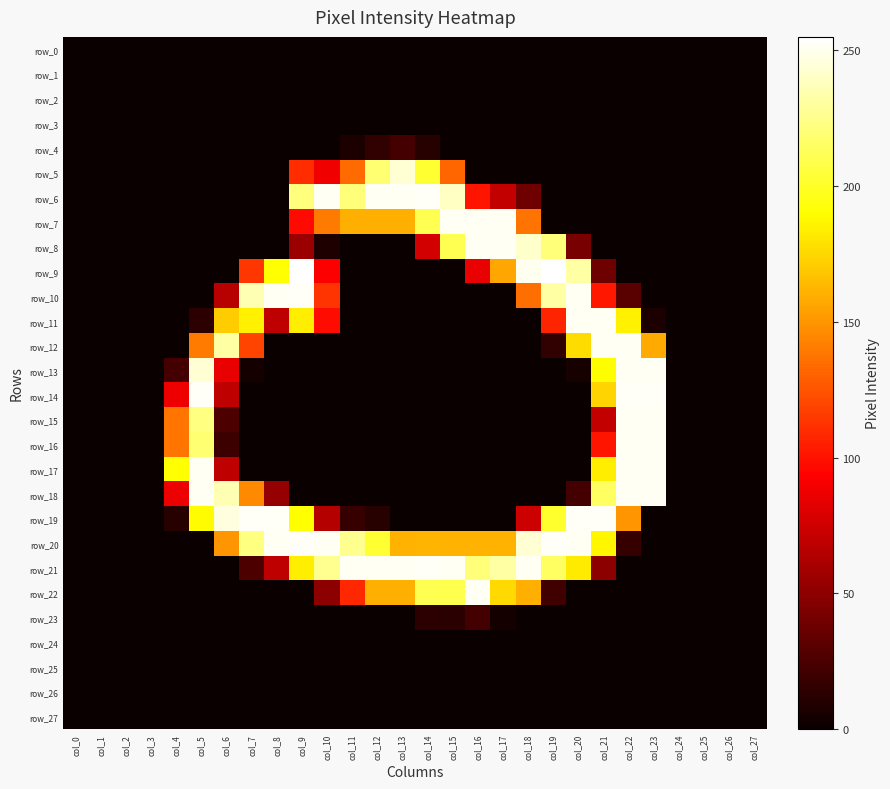

Reading right to left, extract all data points from this chart.

row_0: 0	0	0	0	0	0	0	0	0	0	0	0	0	0	0	0	0	0	0	0	0	0	0	0	0	0	0	0
row_1: 0	0	0	0	0	0	0	0	0	0	0	0	0	0	0	0	0	0	0	0	0	0	0	0	0	0	0	0
row_2: 0	0	0	0	0	0	0	0	0	0	0	0	0	0	0	0	0	0	0	0	0	0	0	0	0	0	0	0
row_3: 0	0	0	0	0	0	0	0	0	0	0	0	0	0	0	0	0	0	0	0	0	0	0	0	0	0	0	0
row_4: 0	0	0	0	0	0	0	0	0	0	0	0	0	11	22	15	7	0	0	0	0	0	0	0	0	0	0	0
row_5: 0	0	0	0	0	0	0	0	0	0	0	0	132	203	244	219	134	88	110	0	0	0	0	0	0	0	0	0
row_6: 0	0	0	0	0	0	0	0	0	38	70	101	240	253	252	252	221	252	222	0	0	0	0	0	0	0	0	0
row_7: 0	0	0	0	0	0	0	0	0	137	252	252	252	211	160	160	160	140	97	0	0	0	0	0	0	0	0	0
row_8: 0	0	0	0	0	0	0	42	221	242	252	252	211	76	0	0	0	8	55	0	0	0	0	0	0	0	0	0
row_9: 0	0	0	0	0	0	38	232	255	251	157	85	0	0	0	0	0	92	255	191	114	0	0	0	0	0	0	0
row_10: 0	0	0	0	0	30	102	252	232	135	0	0	0	0	0	0	0	113	253	252	236	66	0	0	0	0	0	0
row_11: 0	0	0	0	7	185	252	252	107	0	0	0	0	0	0	0	0	98	184	69	185	171	13	0	0	0	0	0
row_12: 0	0	0	0	158	252	252	177	15	0	0	0	0	0	0	0	0	0	0	0	119	232	140	0	0	0	0	0
row_13: 0	0	0	0	252	252	190	5	0	0	0	0	0	0	0	0	0	0	0	0	4	85	244	22	0	0	0	0
row_14: 0	0	0	0	253	253	174	0	0	0	0	0	0	0	0	0	0	0	0	0	0	69	253	87	0	0	0	0
row_15: 0	0	0	0	252	252	70	0	0	0	0	0	0	0	0	0	0	0	0	0	0	25	223	138	0	0	0	0
row_16: 0	0	0	0	252	252	101	0	0	0	0	0	0	0	0	0	0	0	0	0	0	19	219	138	0	0	0	0
row_17: 0	0	0	0	252	252	184	0	0	0	0	0	0	0	0	0	0	0	0	0	0	69	252	191	0	0	0	0
row_18: 0	0	0	0	252	252	215	22	0	0	0	0	0	0	0	0	0	0	0	53	146	236	252	86	0	0	0	0
row_19: 0	0	0	0	0	150	253	253	202	74	0	0	0	0	0	11	17	65	191	253	253	247	189	11	0	0	0	0
row_20: 0	0	0	0	0	17	187	252	253	244	161	161	161	162	161	203	227	252	253	252	223	150	0	0	0	0	0	0
row_21: 0	0	0	0	0	0	50	183	215	252	232	221	252	253	252	252	252	227	184	69	25	0	0	0	0	0	0	0
row_22: 0	0	0	0	0	0	0	0	21	160	176	252	210	211	160	160	108	50	0	0	0	0	0	0	0	0	0	0
row_23: 0	0	0	0	0	0	0	0	0	0	4	22	12	13	0	0	0	0	0	0	0	0	0	0	0	0	0	0
row_24: 0	0	0	0	0	0	0	0	0	0	0	0	0	0	0	0	0	0	0	0	0	0	0	0	0	0	0	0
row_25: 0	0	0	0	0	0	0	0	0	0	0	0	0	0	0	0	0	0	0	0	0	0	0	0	0	0	0	0
row_26: 0	0	0	0	0	0	0	0	0	0	0	0	0	0	0	0	0	0	0	0	0	0	0	0	0	0	0	0
row_27: 0	0	0	0	0	0	0	0	0	0	0	0	0	0	0	0	0	0	0	0	0	0	0	0	0	0	0	0